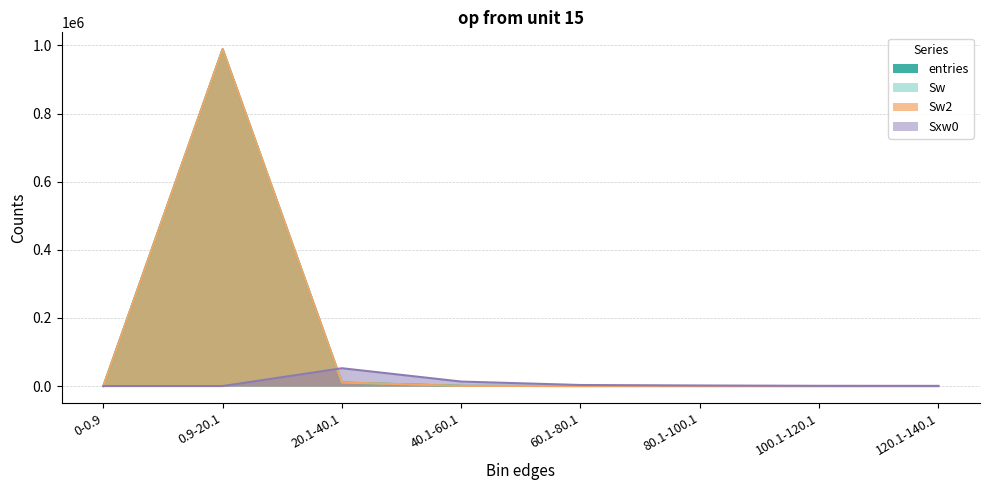

At which label does Sxw0 reach its peak?

20.1-40.1